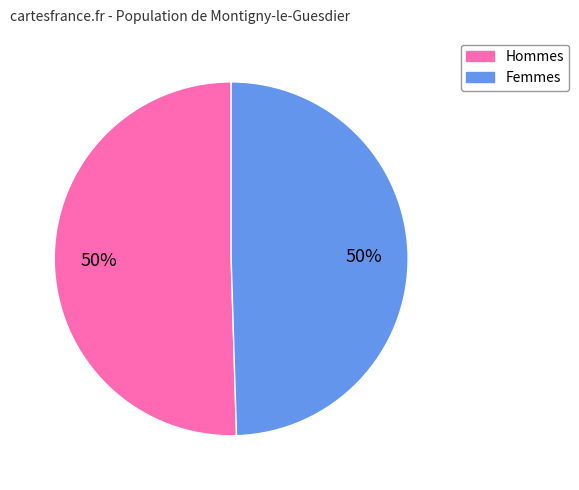

Approximately how many times larger is the value at Hommes compared to Femmes?

1.0